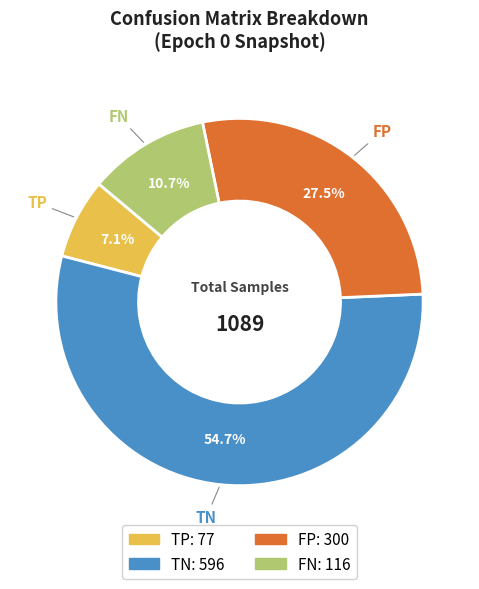

What percentage do TP and FP together represent?

34.6%